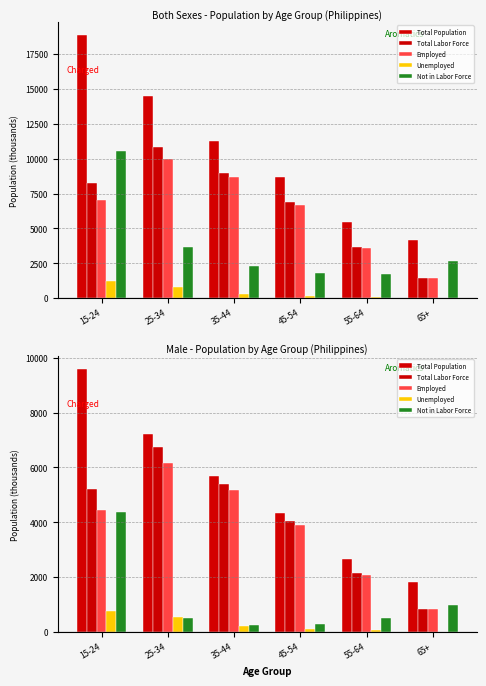

Between 35-44 and 25-34, which is larger?

25-34